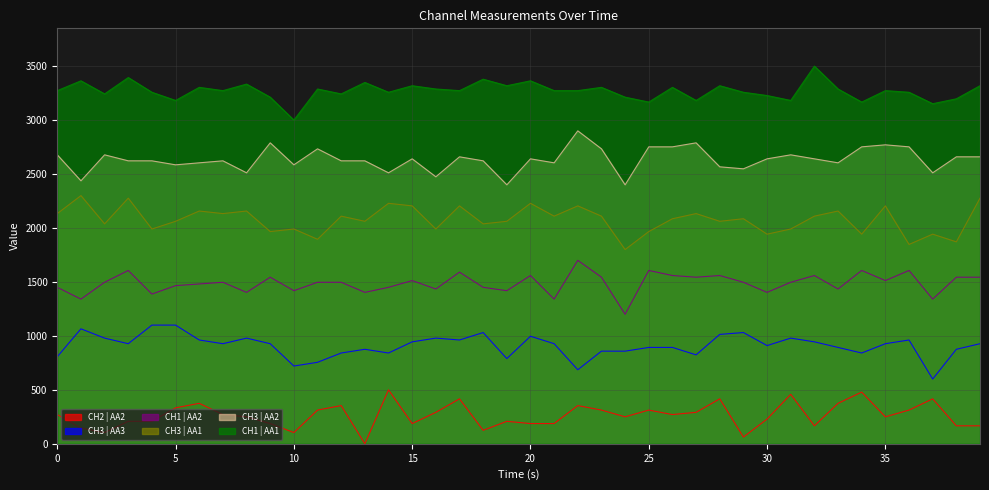

What is the difference between the highest and lowest values at 17?

2856.0